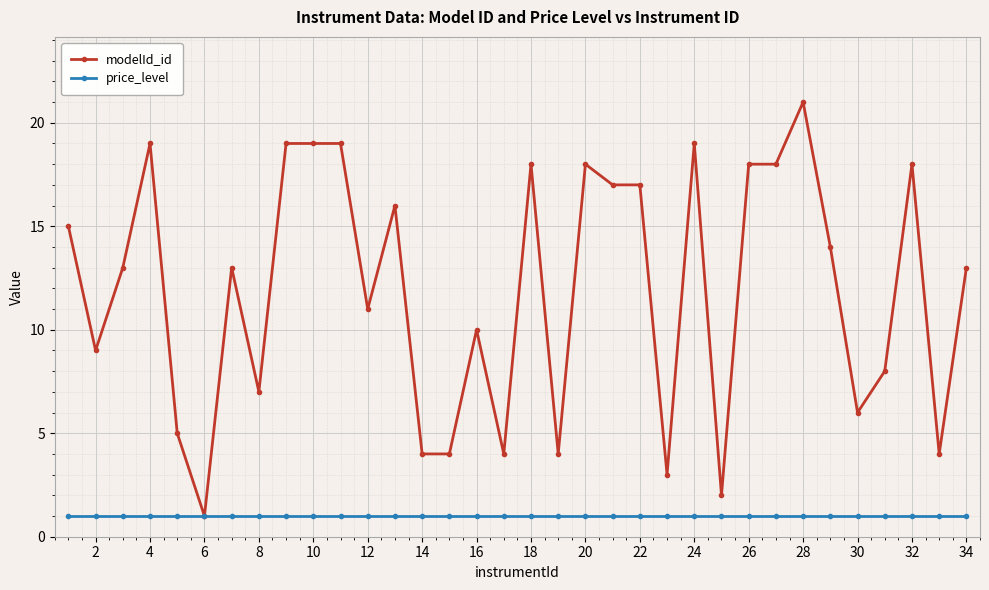

Which series has the largest total across all categories?

modelId_id